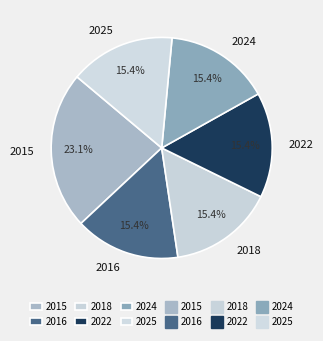

What is the largest slice in the pie chart?

2015